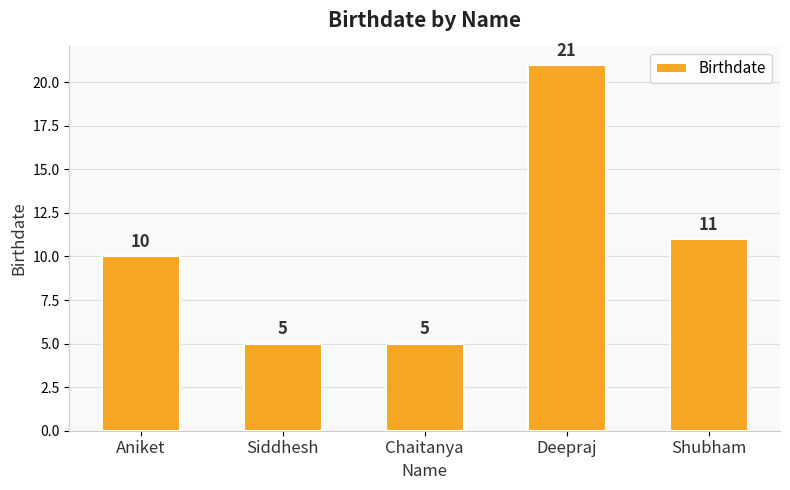

What is the difference between the maximum and second lowest values?

16